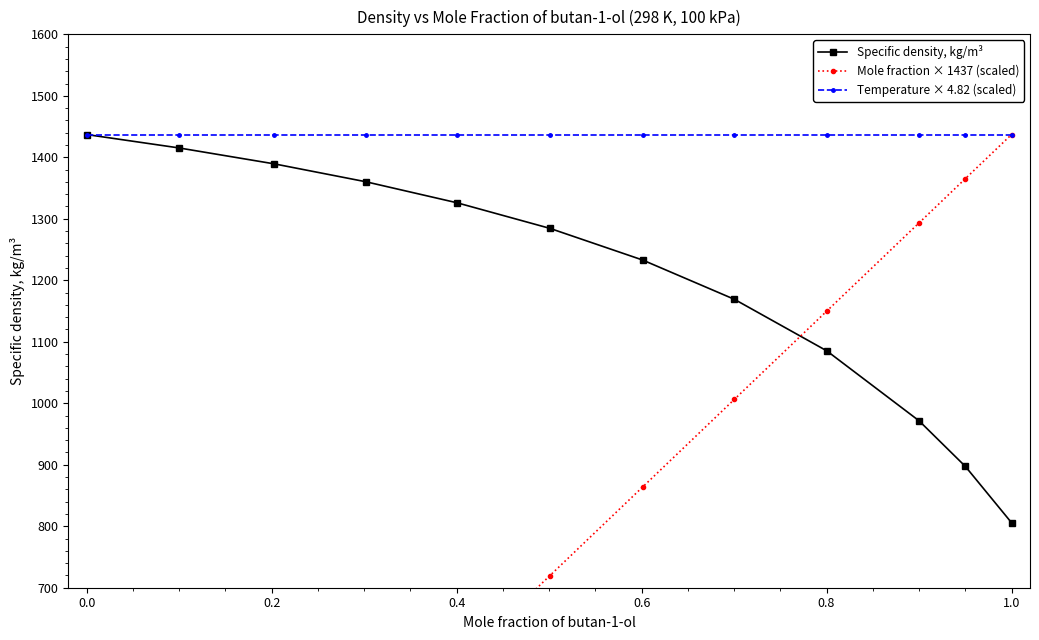

The value of Mole fraction × 1437 (scaled) at 1.2 is 1559.9. True or false?

False